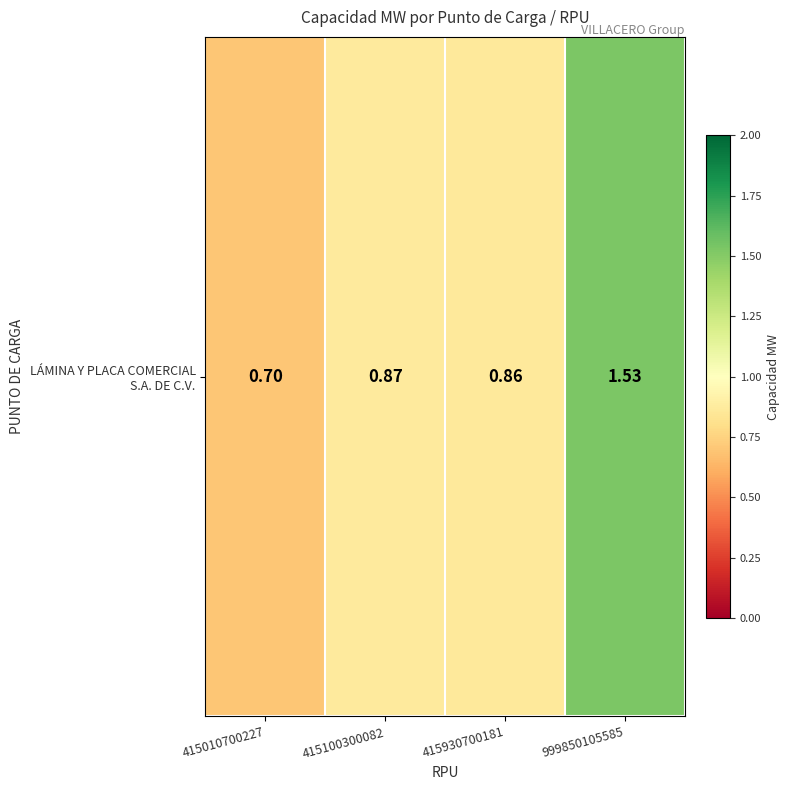

Rank the categories by value from highest to lowest.

999850105585, 415100300082, 415930700181, 415010700227